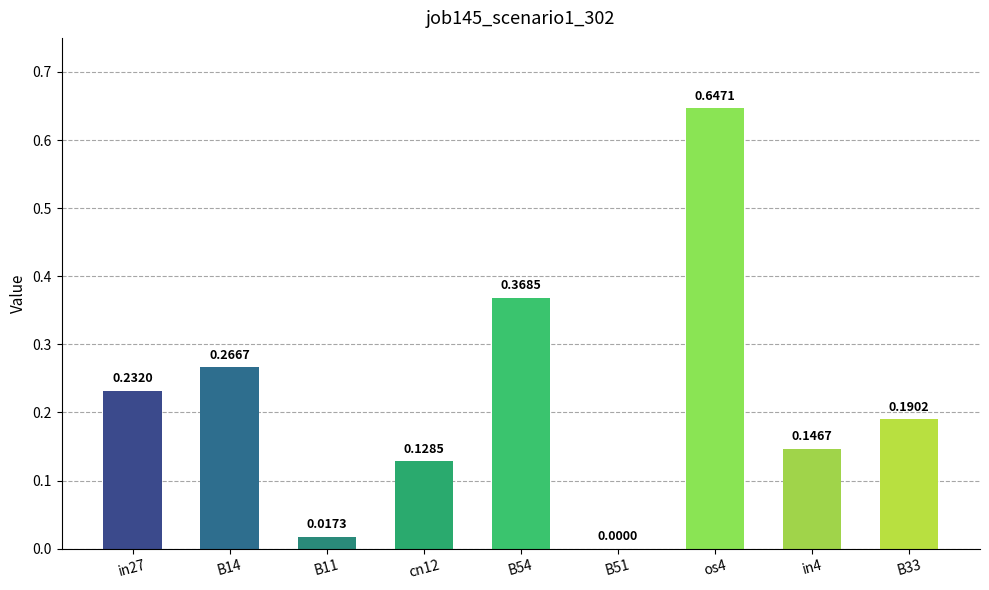

The value at cn12 is 0.0. True or false?

False